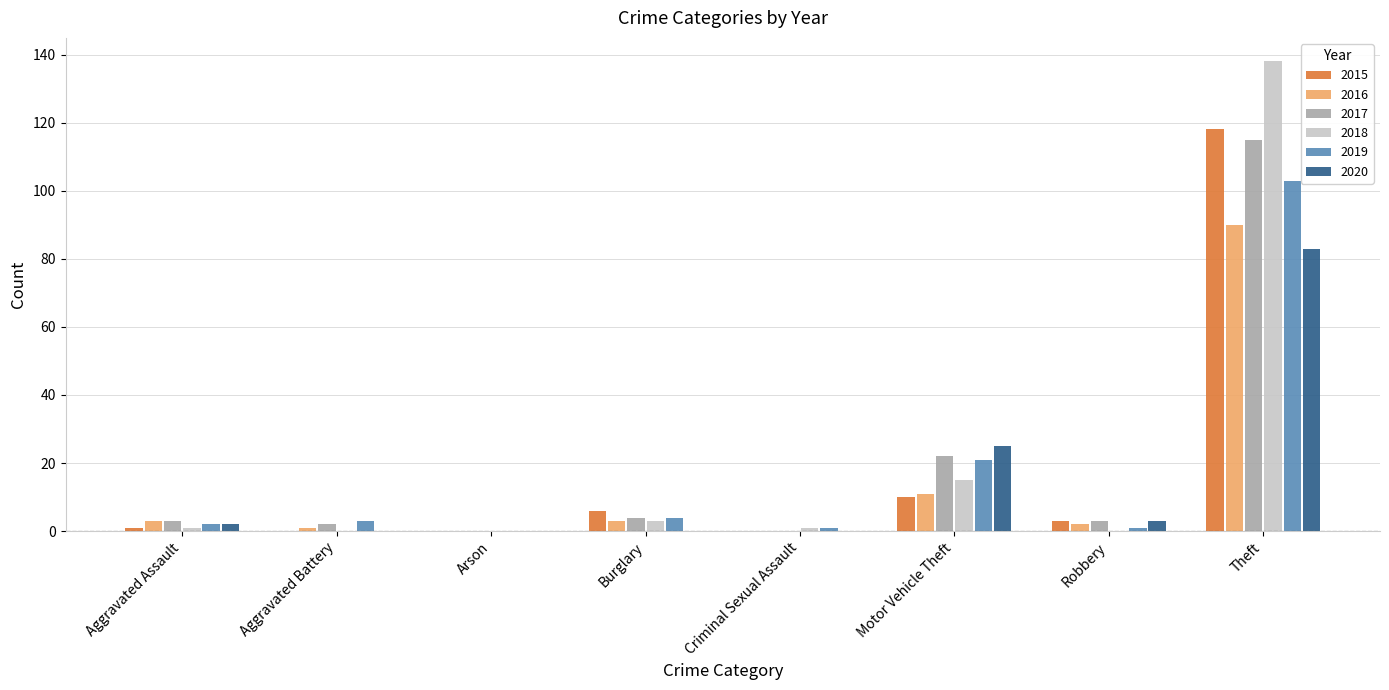

At which label is 2020 closest to 41?

Motor Vehicle Theft